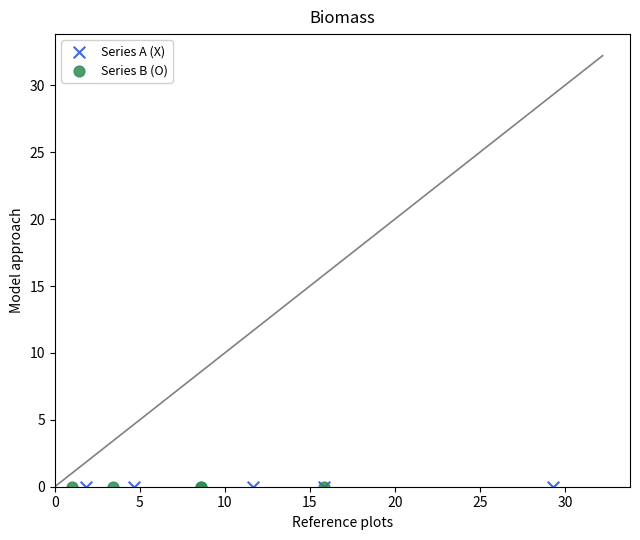

What are all the series names shown in the legend?

Series A (X), Series B (O)